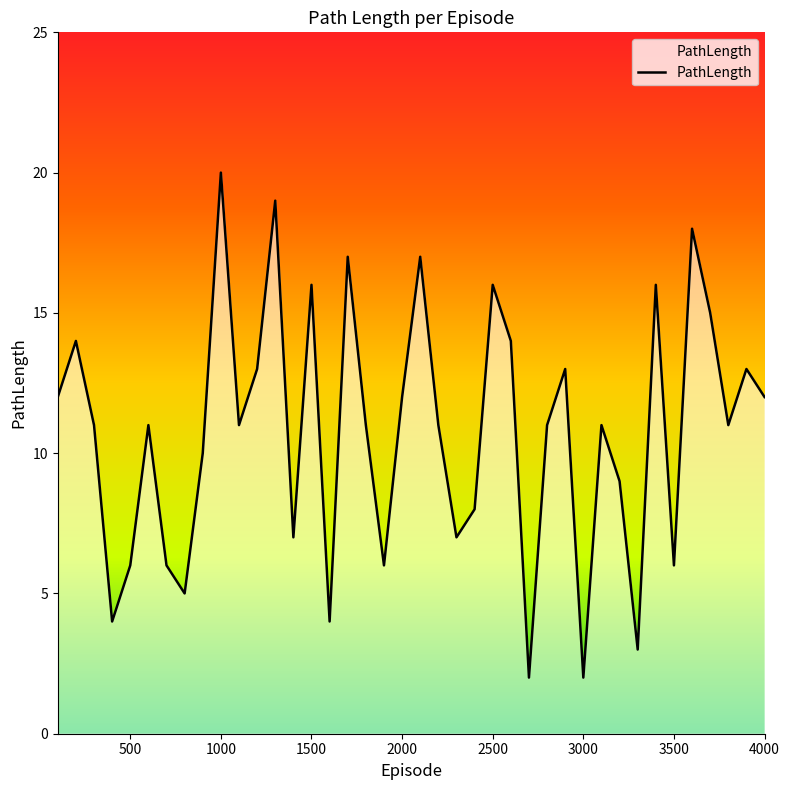

How many interior local valleys (lower than both neighbors) does the data have?

12